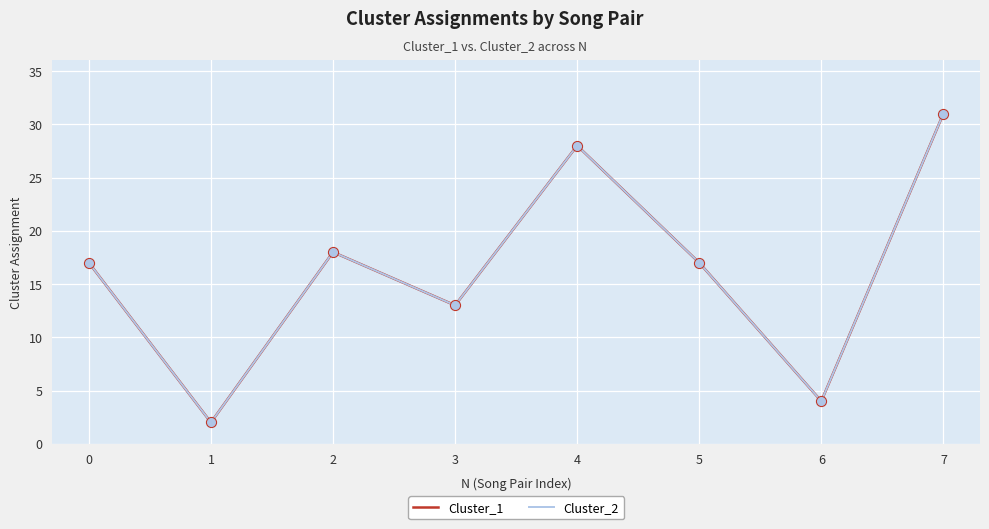

Is this an area chart (filled region under the line)?

No